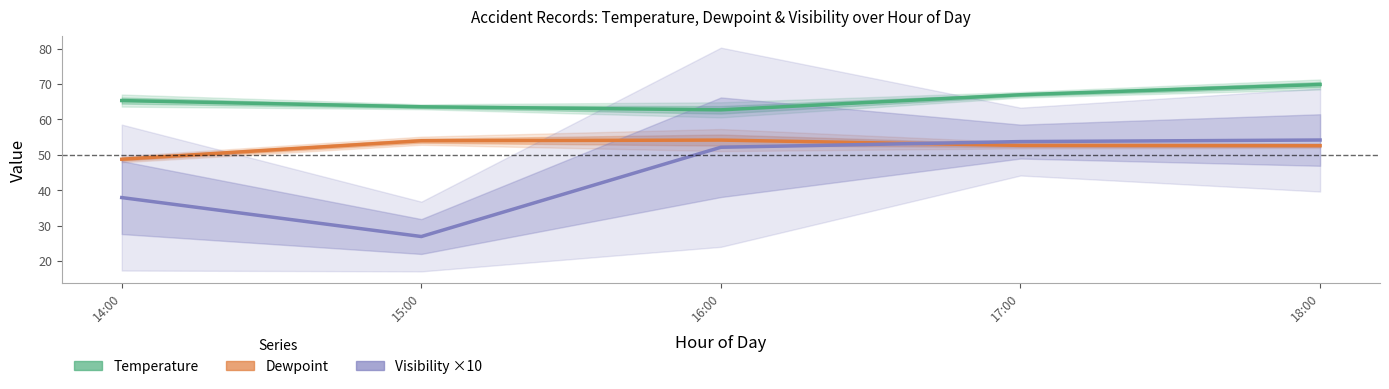

How many lines are shown in the chart?

3